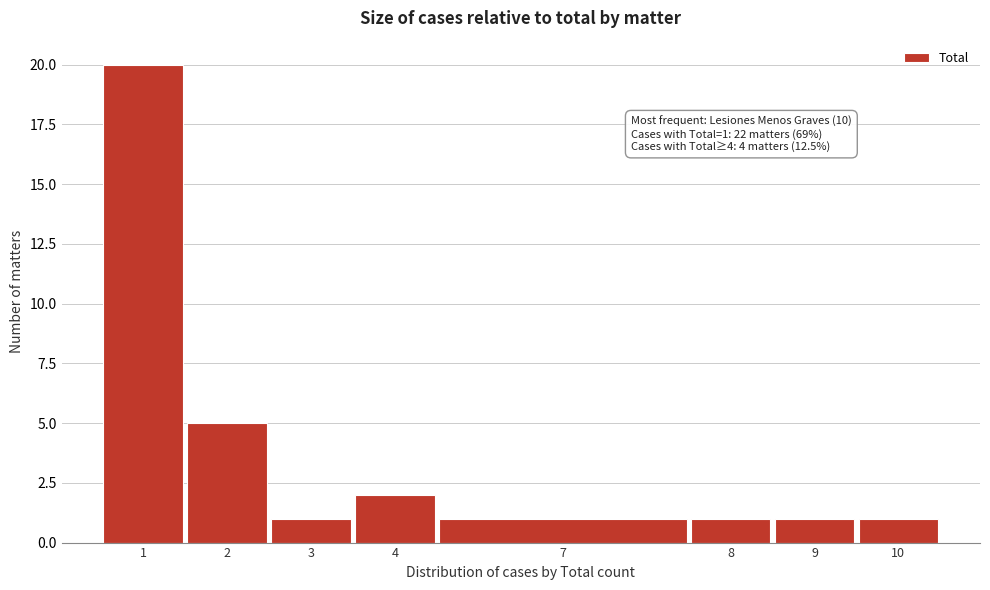

Reading right to left, list all the values displayed in this chart.

1	1	1	1	2	1	5	20